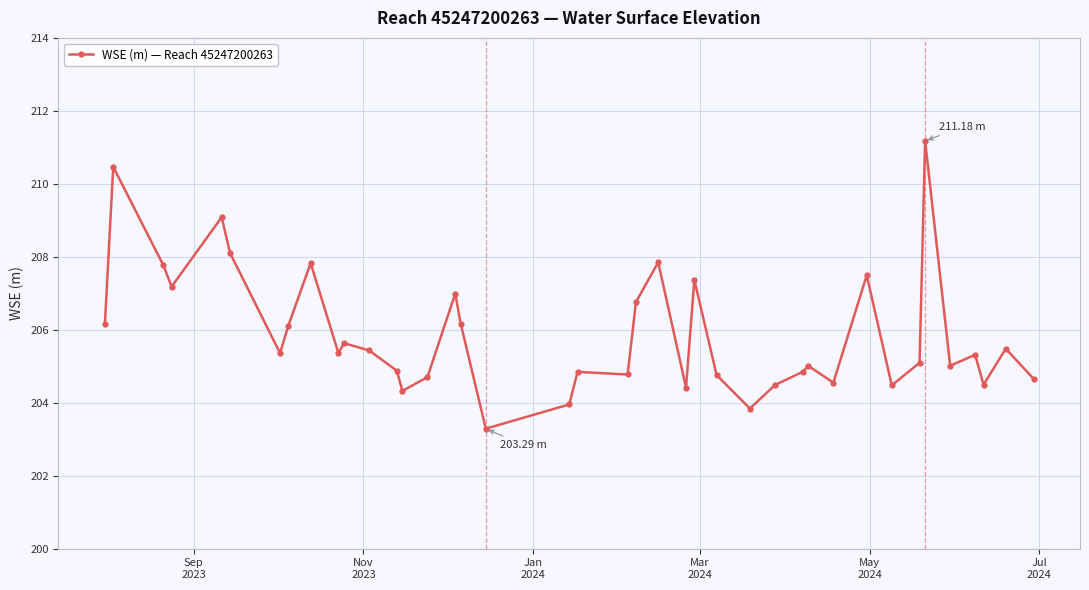

True or false: the data has more than 2 interior local peaks.

True